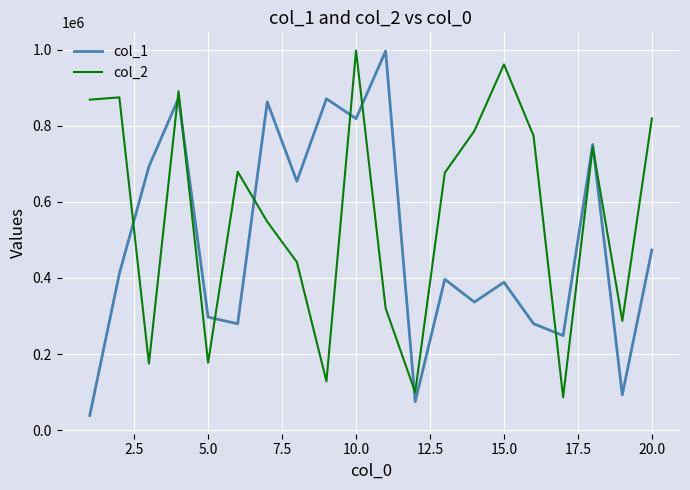

Which series has the largest total across all categories?

col_2